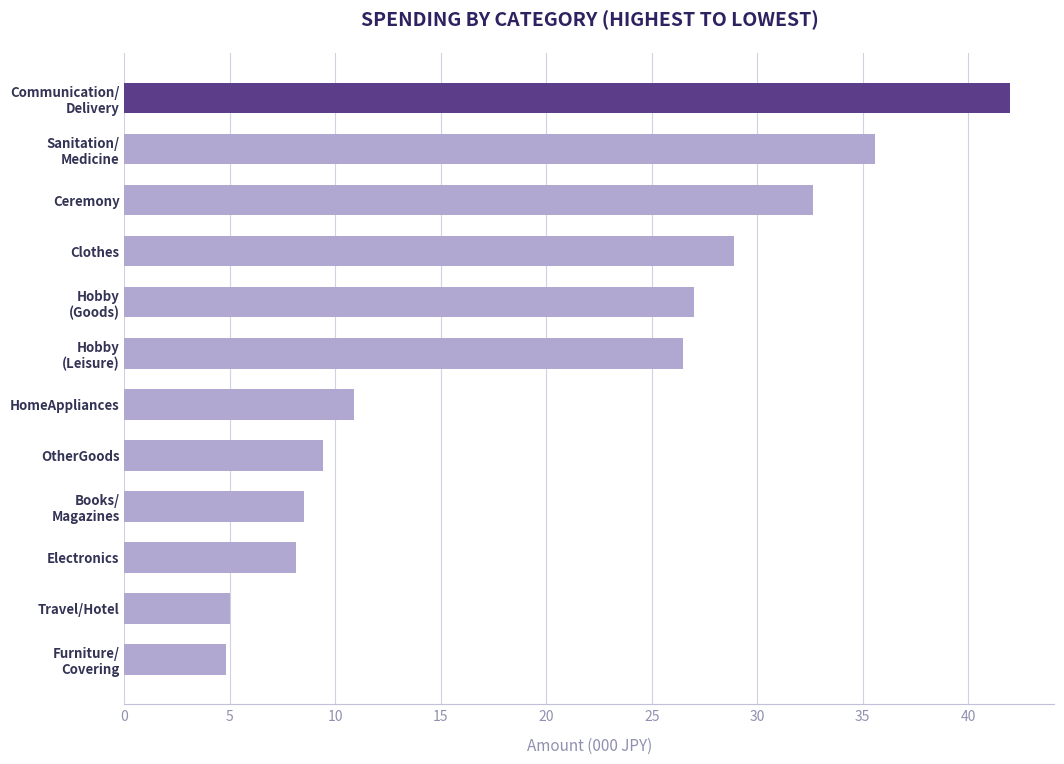

What is the difference between the maximum and minimum values?

37.2